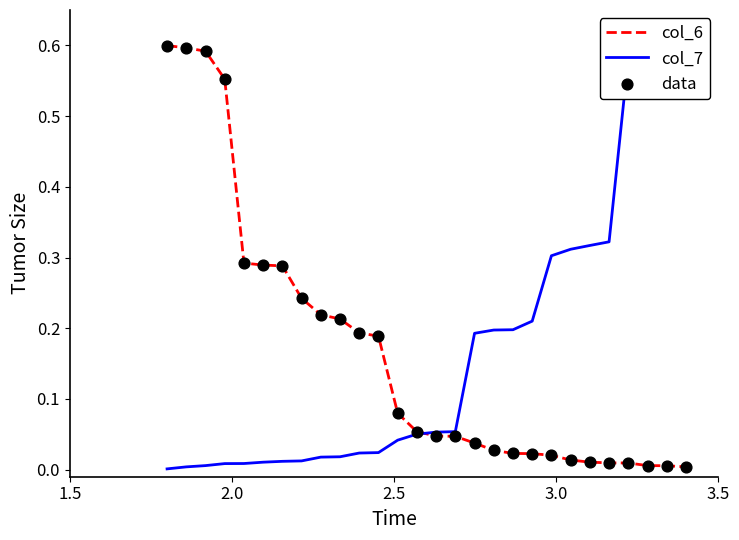

At how many categories does at least one series exceed 0?

28